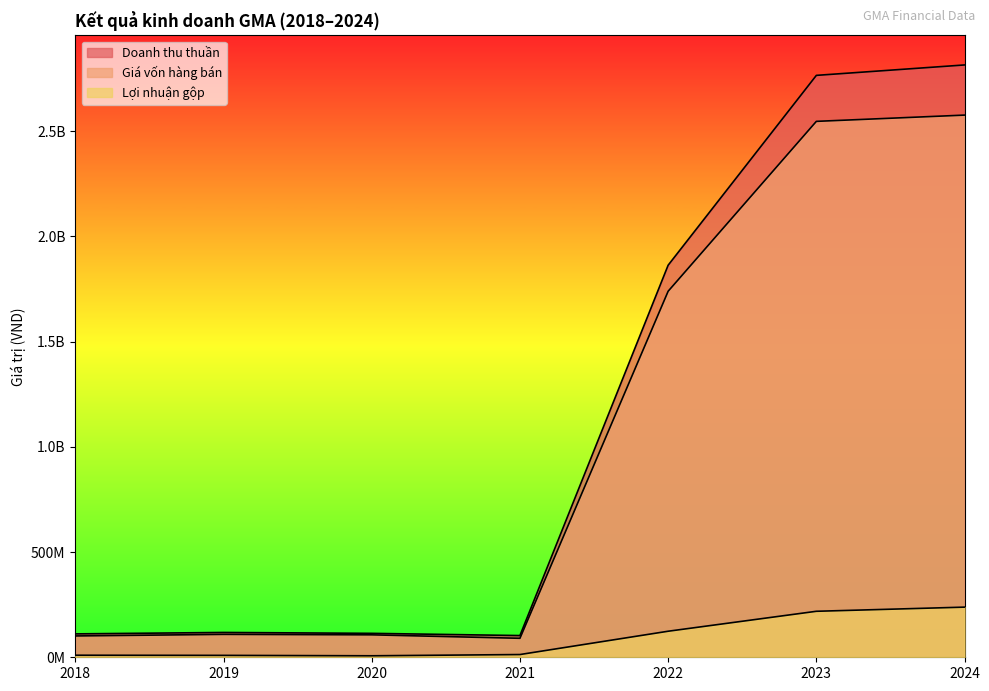

The value of Giá vốn hàng bán at 2023 is 2546645614. True or false?

True